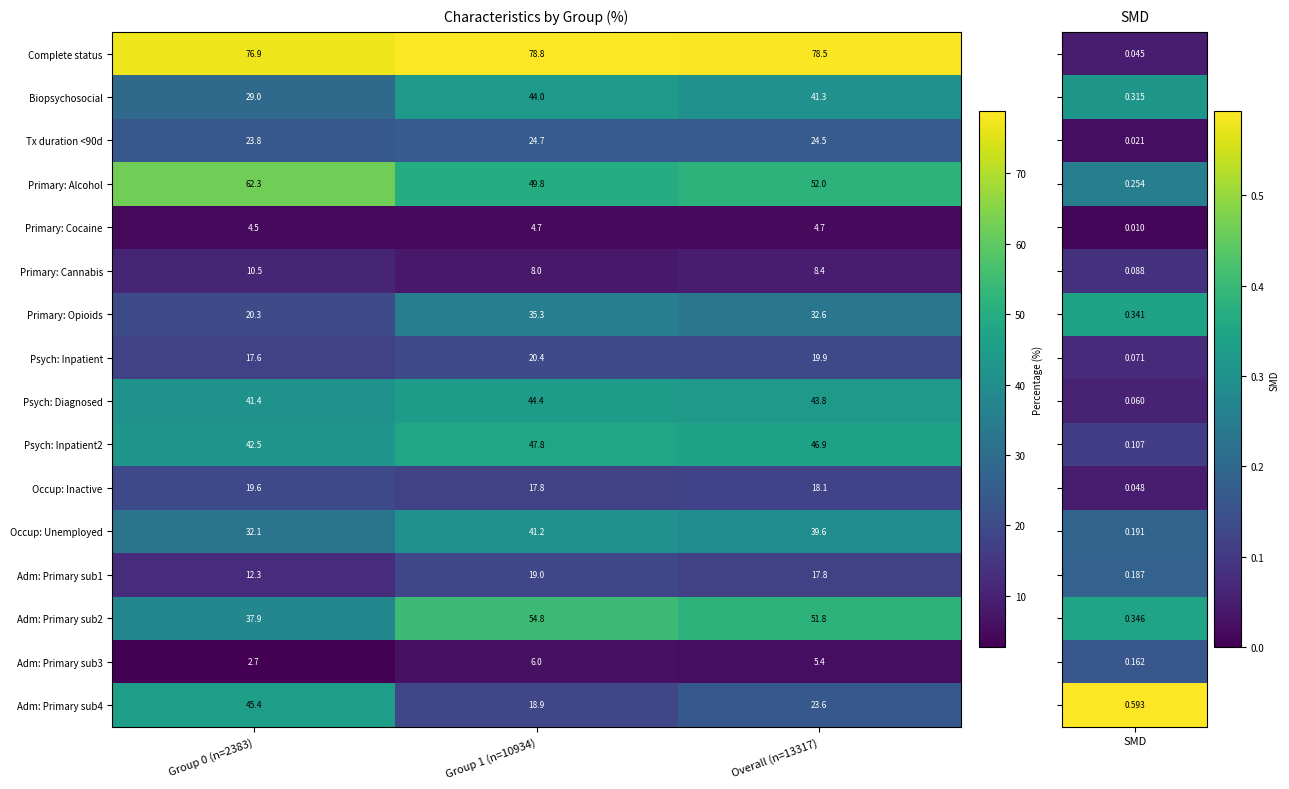

How many values in the Psych: Diagnosed series exceed 43?

2